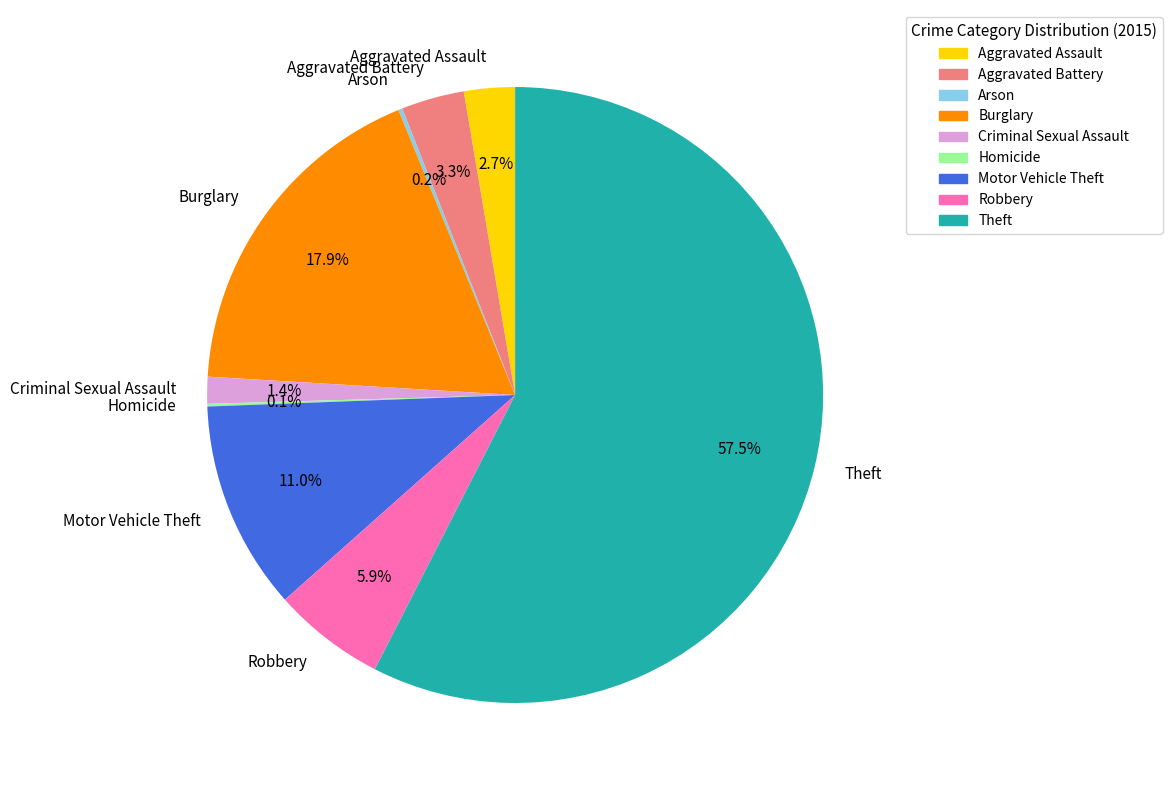

The Robbery slice represents 6% of the pie. True or false?

True